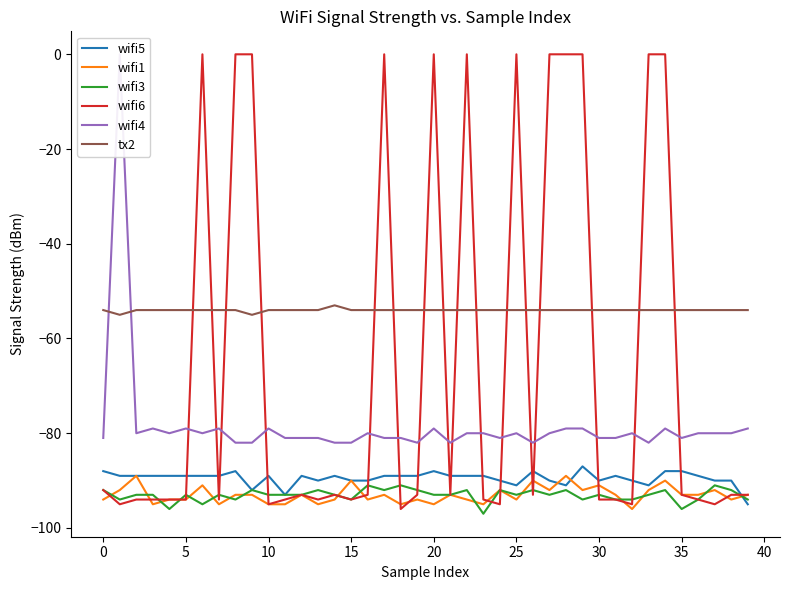

At which category is the sum across all series the highest?

34